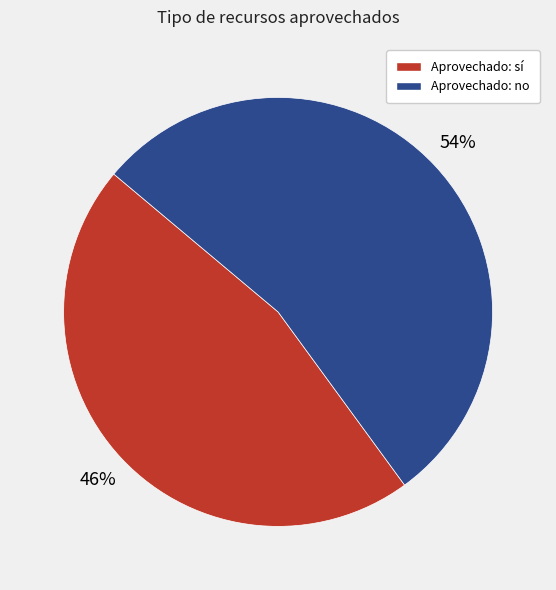

To the nearest percent, what is the difference between the largest and smallest slice percentages?

8%